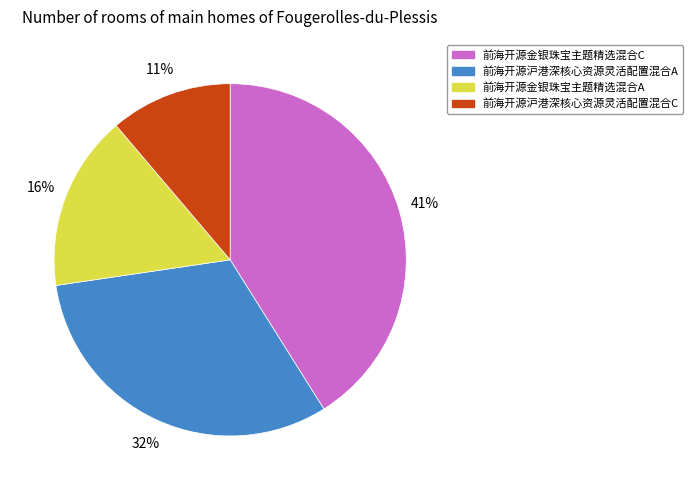

Which category has the smallest portion of the pie?

前海开源沪港深核心资源灵活配置混合C